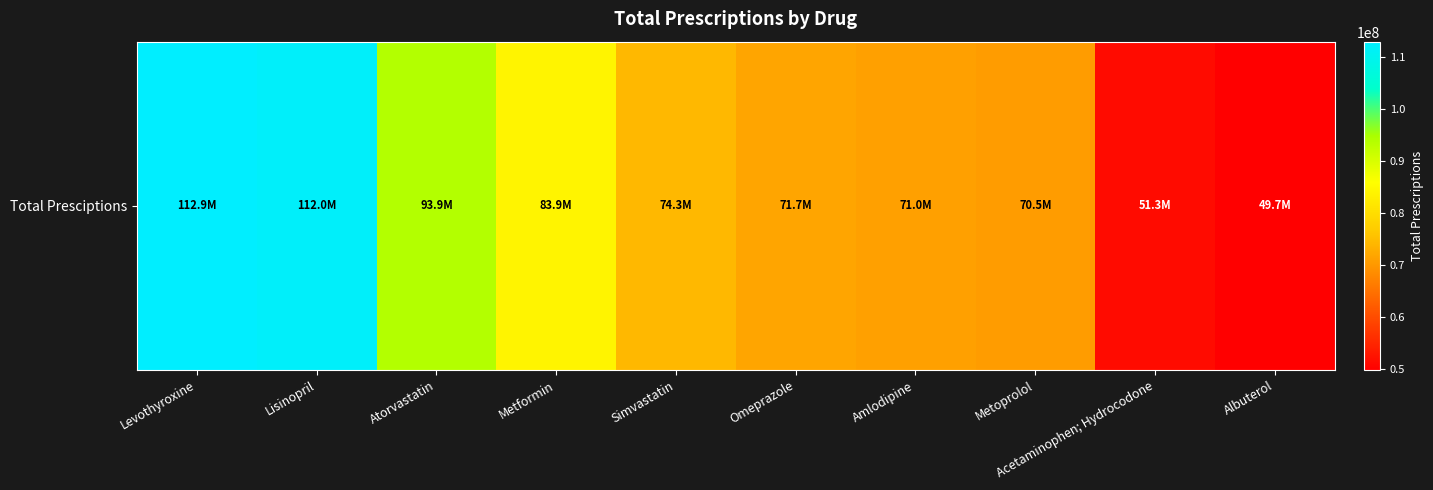

Rank the categories by value from lowest to highest.

Albuterol, Acetaminophen; Hydrocodone, Metoprolol, Amlodipine, Omeprazole, Simvastatin, Metformin, Atorvastatin, Lisinopril, Levothyroxine